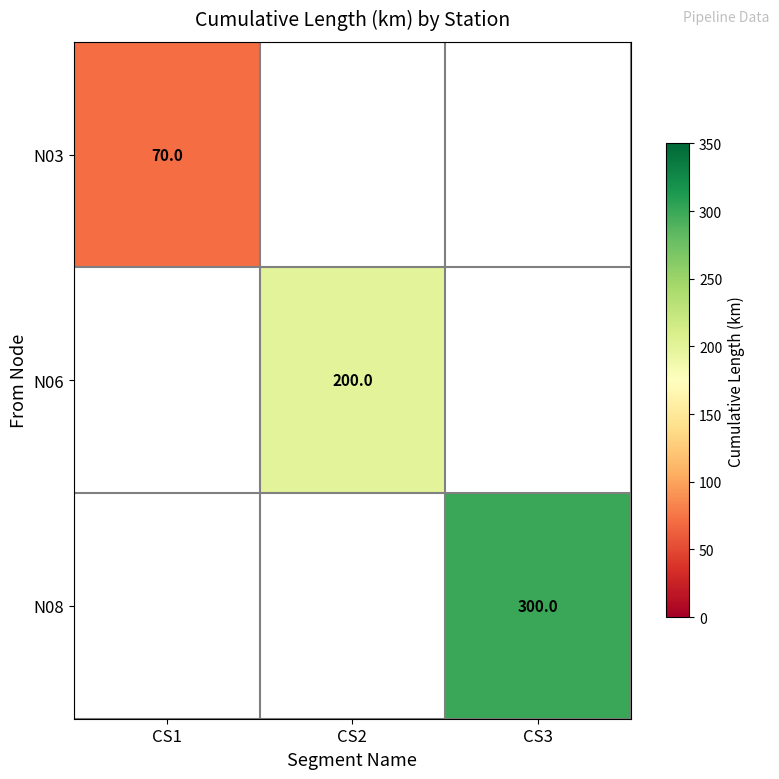

True or false: N06 has a value of 275 at CS2.

False